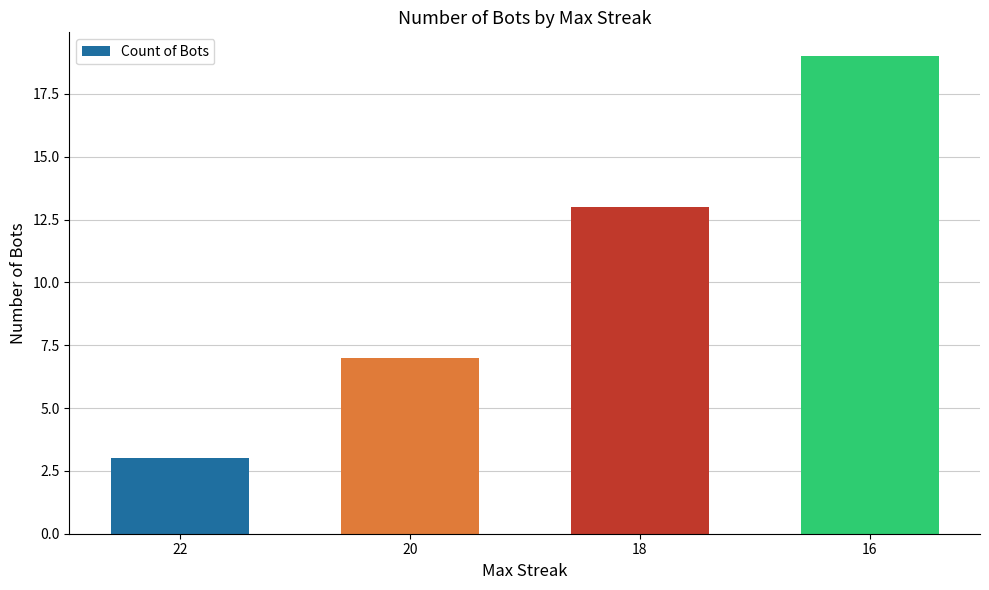

Reading left to right, list all the values displayed in this chart.

3	7	13	19